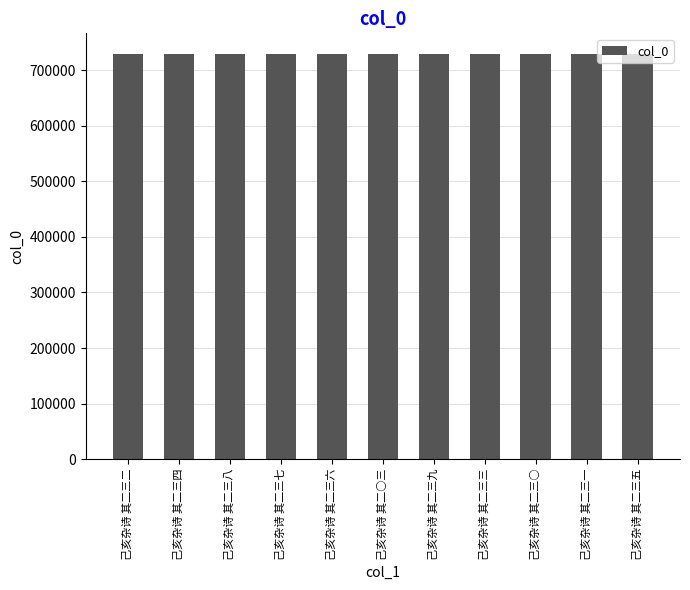

What is the change in value from 己亥杂诗 其二三七 to 己亥杂诗 其二○三?

-8